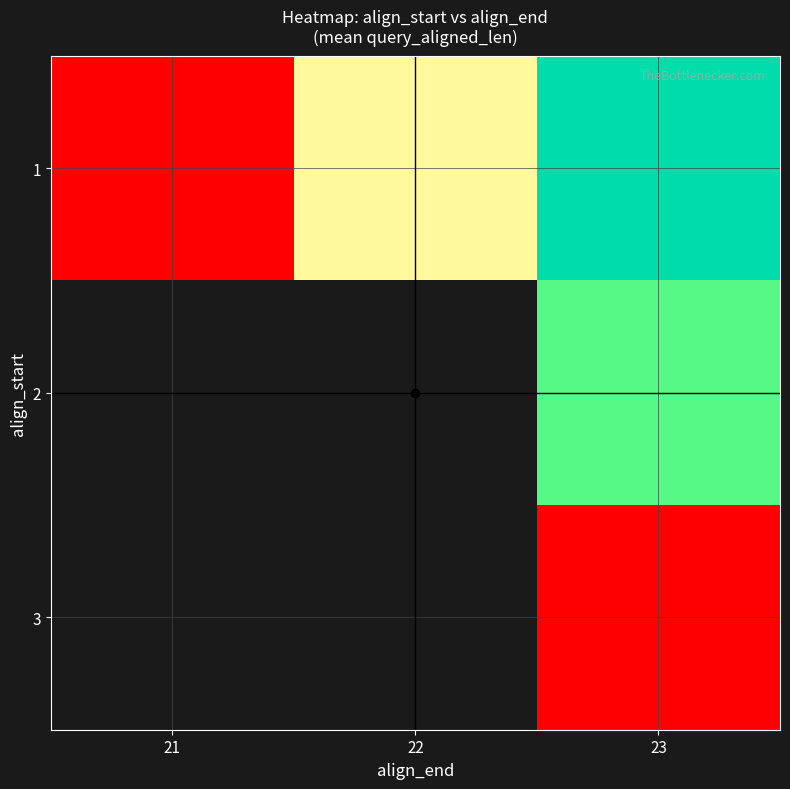

The value of 1 at 22 is 22.0. True or false?

True